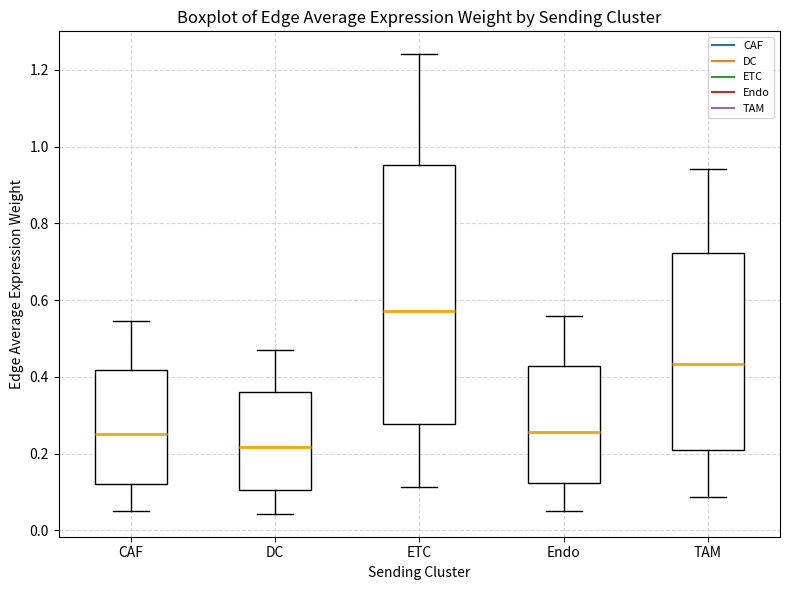

Reading left to right, transcribe this box plot: for each box, give where its median line is, the range the box spans, and where its two whiskers end, as read against the y-axis. The values are not printed on the chart, so give them approximately, as read against the axis.

CAF: median 0.26, box 0.12 to 0.42, whiskers 0.06 to 0.54
DC: median 0.22, box 0.10 to 0.36, whiskers 0.04 to 0.48
ETC: median 0.58, box 0.28 to 0.96, whiskers 0.12 to 1.24
Endo: median 0.26, box 0.12 to 0.42, whiskers 0.06 to 0.56
TAM: median 0.44, box 0.22 to 0.72, whiskers 0.08 to 0.94